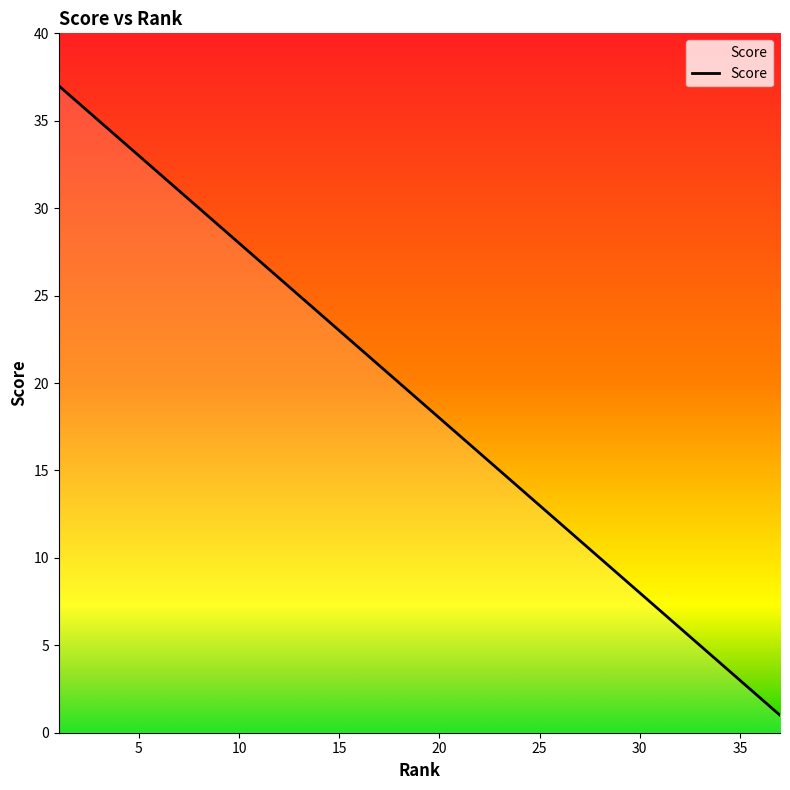

Reading left to right, extract all data points from this chart.

37	36	35	34	33	32	31	30	29	28	27	26	25	24	23	22	21	20	19	18	17	16	15	14	13	12	11	10	9	8	7	6	5	4	3	2	1